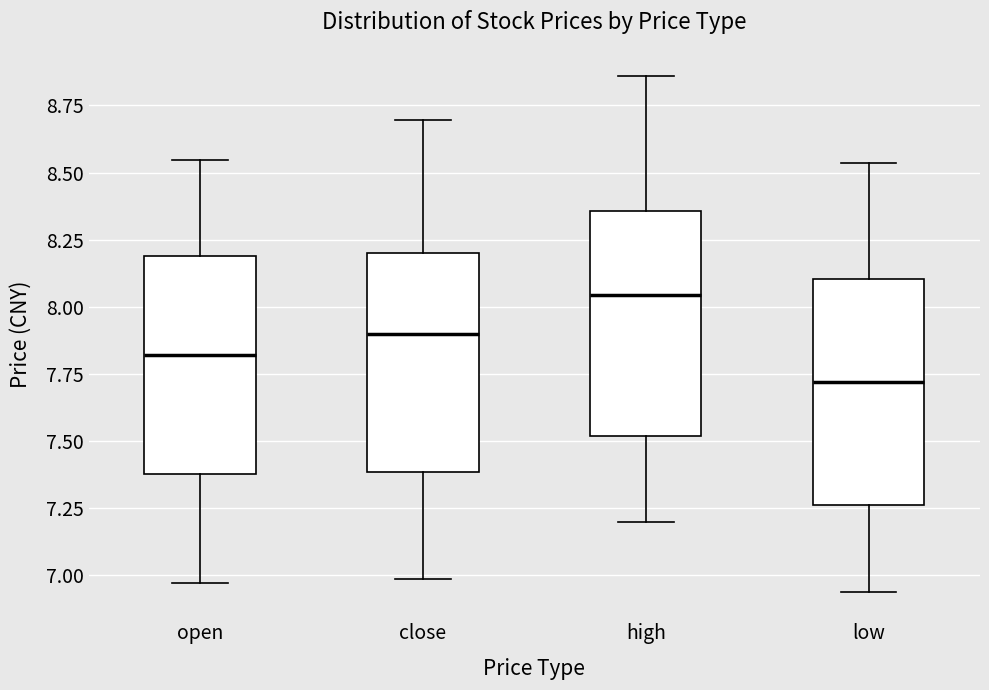

Which box has the lowest median line?

low